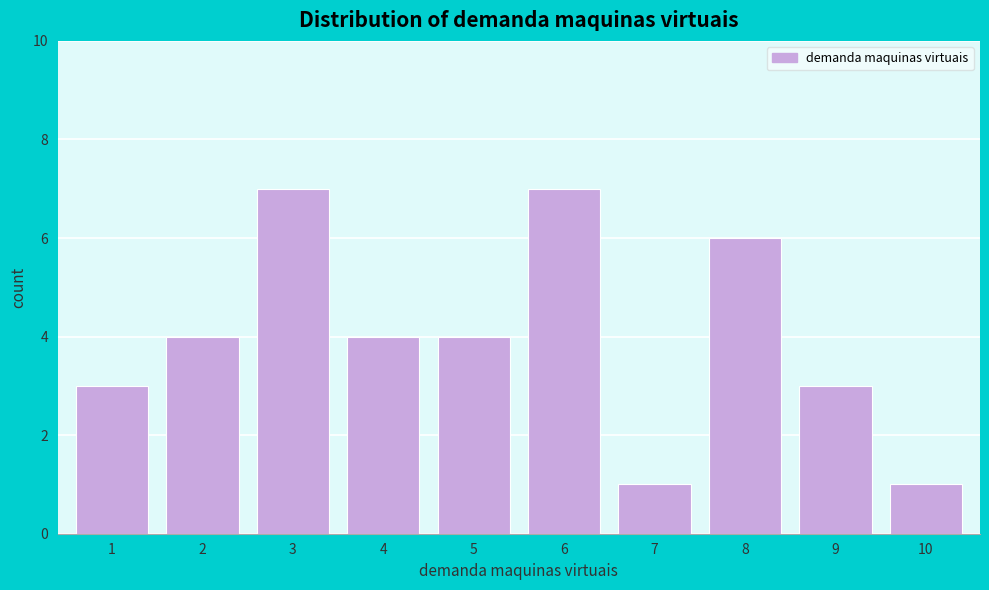

Reading left to right, transcribe this chart: for each bar, give the range it covers on the x-axis and its height. The values are not printed on the chart, so give them approximately, as read against the axis.

0.5 to 1.5: 3
1.5 to 2.5: 4
2.5 to 3.5: 7
3.5 to 4.5: 4
4.5 to 5.5: 4
5.5 to 6.5: 7
6.5 to 7.5: 1
7.5 to 8.5: 6
8.5 to 9.5: 3
9.5 to 10.5: 1